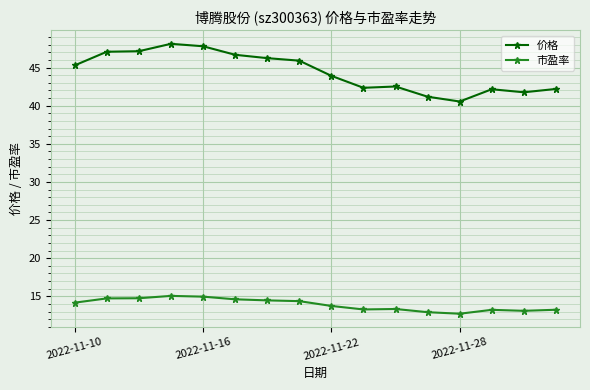

What is the highest value of the 价格 series?

48.1